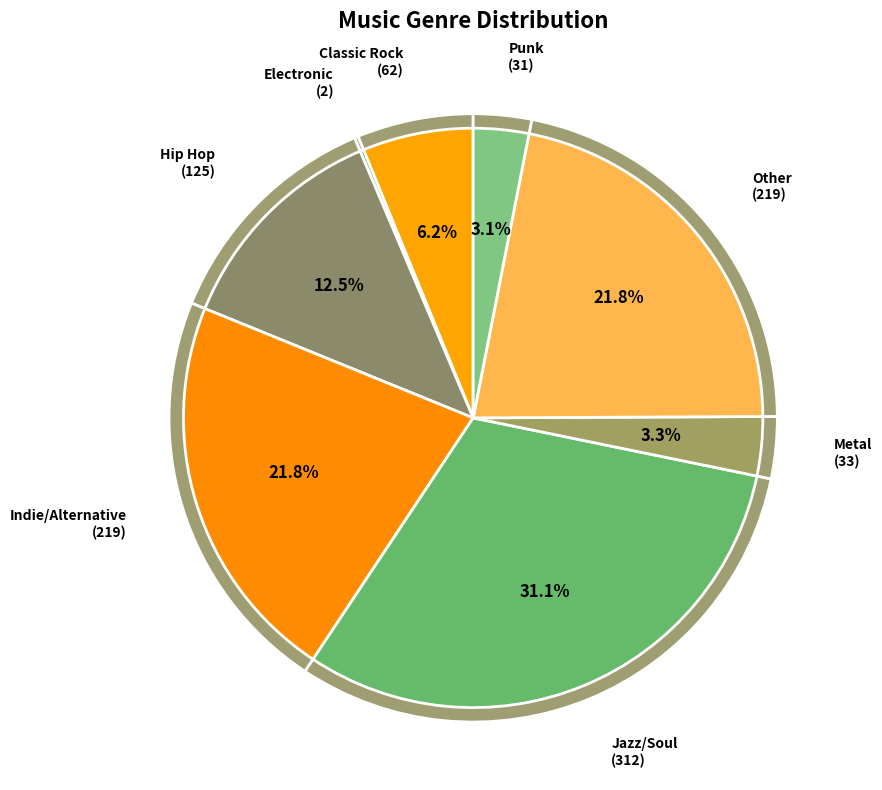

To the nearest percent, what is the difference between the largest and smallest slice percentages?

31%